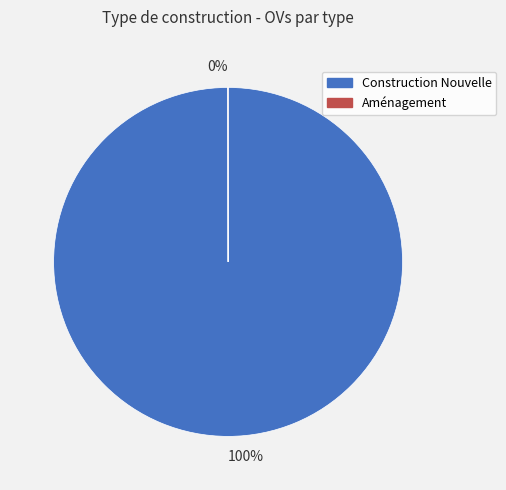

Is there any slice that represents more than half of the pie?

Yes